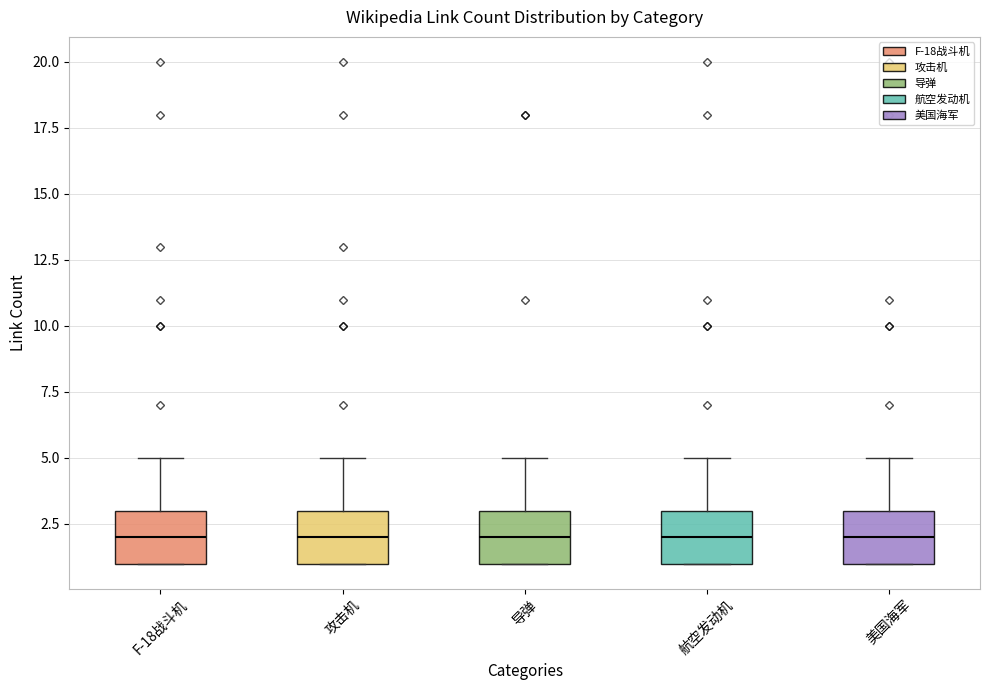

Where is the upper edge of the box for 美国海军 on the y-axis? The values are not printed on the chart, so give them approximately, as read against the axis.

3